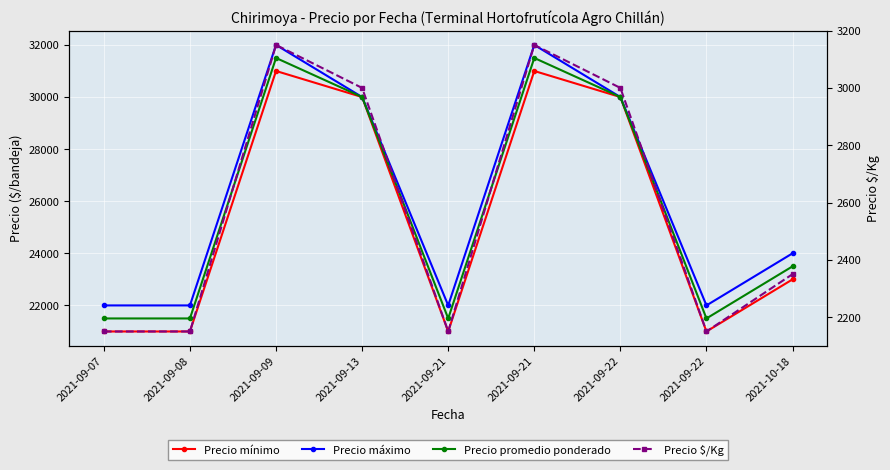

Reading right to left, list all the values displayed in this chart.

Precio mínimo: 2021-10-18=23000	2021-09-22=21000	2021-09-22=30000	2021-09-21=31000	2021-09-21=21000	2021-09-13=30000	2021-09-09=31000	2021-09-08=21000	2021-09-07=21000
Precio máximo: 2021-10-18=24000	2021-09-22=22000	2021-09-22=30000	2021-09-21=32000	2021-09-21=22000	2021-09-13=30000	2021-09-09=32000	2021-09-08=22000	2021-09-07=22000
Precio promedio ponderado: 2021-10-18=23500	2021-09-22=21500	2021-09-22=30000	2021-09-21=31500	2021-09-21=21500	2021-09-13=30000	2021-09-09=31500	2021-09-08=21500	2021-09-07=21500
Precio $/Kg: 2021-10-18=2350	2021-09-22=2150	2021-09-22=3000	2021-09-21=3150	2021-09-21=2150	2021-09-13=3000	2021-09-09=3150	2021-09-08=2150	2021-09-07=2150